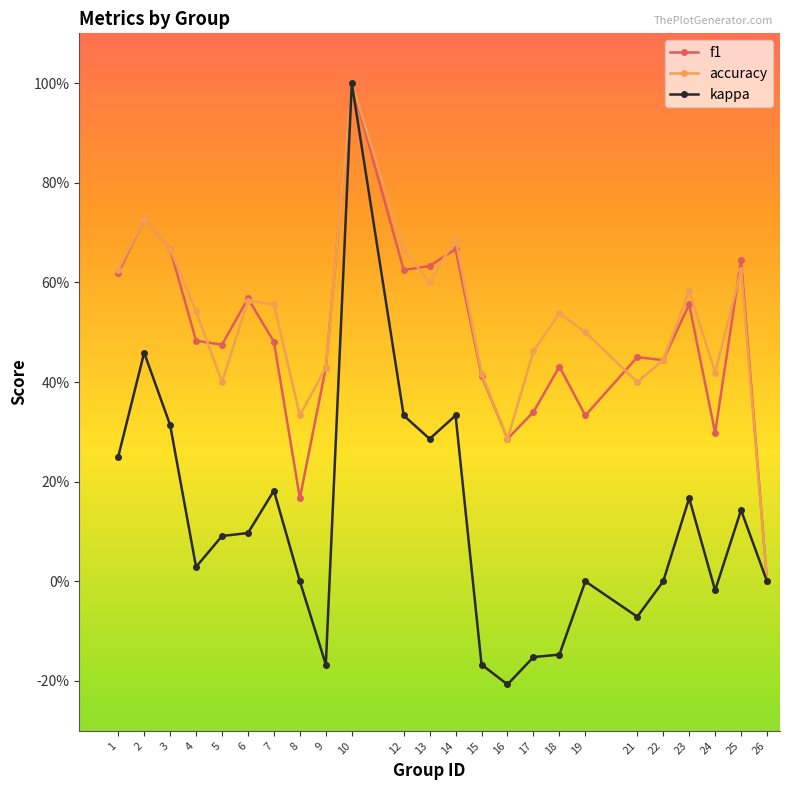

What are all the series names shown in the legend?

f1, accuracy, kappa